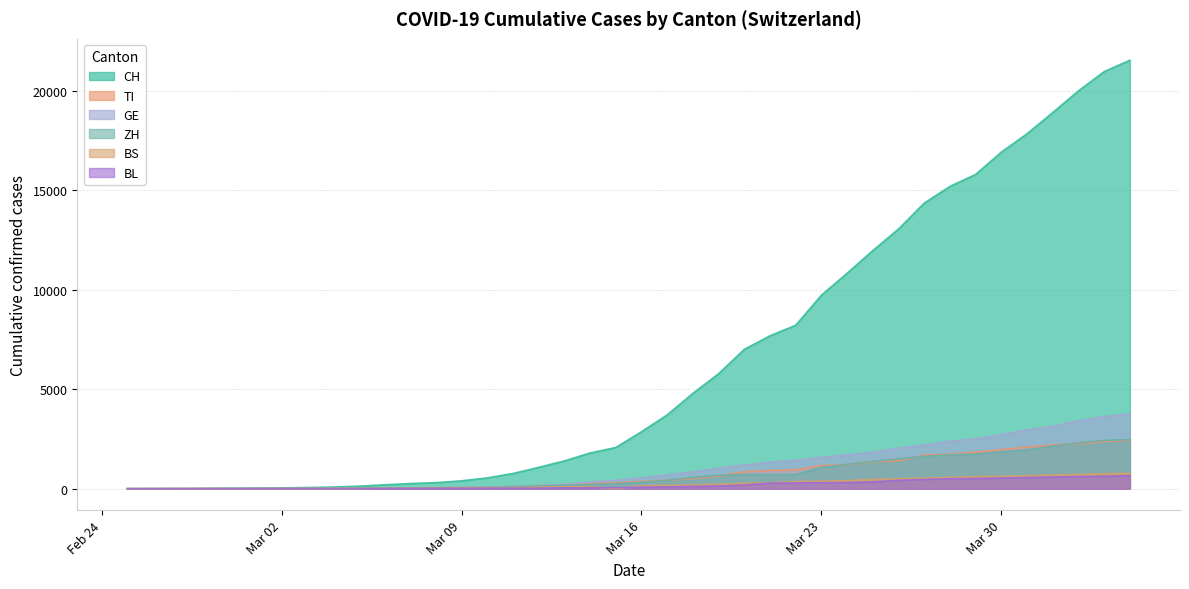

Reading left to right, extract all data points from this chart.

CH: 0	2	6	13	23	29	40	59	83	125	197	257	303	396	542	766	1072	1398	1795	2072	2864	3710	4793	5781	7005	7686	8217	9727	10831	11970	13054	14356	15195	15798	16920	17842	18908	19997	20965	21535
TI: 0	1	1	1	2	2	4	8	13	25	28	41	49	61	75	108	163	206	265	293	368	426	511	638	849	916	945	1162	1209	1354	1401	1688	1727	1837	1962	2091	2195	2271	2377	2442
GE: 0	1	1	4	8	9	10	13	14	17	25	38	40	56	76	109	150	222	340	423	544	692	848	1027	1194	1331	1430	1582	1699	1837	2033	2190	2393	2505	2721	2958	3137	3420	3621	3753
ZH: 0	0	2	2	6	7	10	13	15	23	29	34	40	49	62	101	140	163	218	250	326	429	568	679	711	711	711	1075	1223	1370	1502	1629	1703	1735	1861	1952	2141	2305	2433	2466
BS: 0	0	1	1	1	1	1	3	3	8	15	21	24	28	33	49	73	92	100	0	143	164	181	220	270	297	356	374	410	462	501	530	569	605	617	653	687	714	754	767
BL: 0	0	0	1	2	2	2	2	2	6	6	15	19	20	22	26	26	42	47	54	76	89	116	134	184	282	289	302	306	341	422	466	502	511	539	561	588	610	625	656